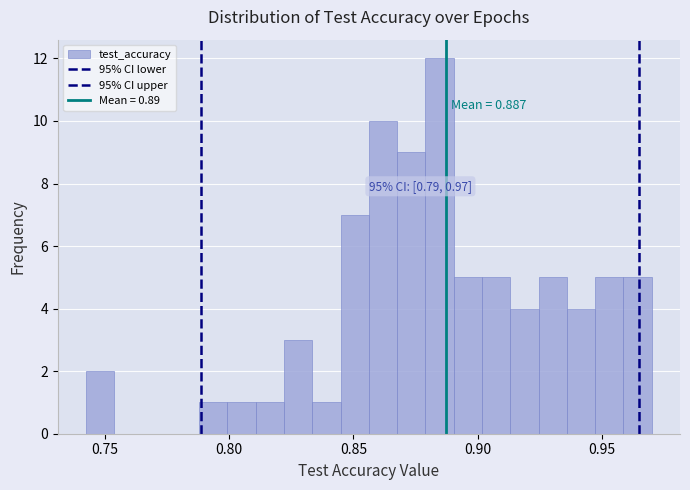

Around what value on the x-axis is the tallest bar? Give the approximate position of its centre, as read against the axis.

0.885